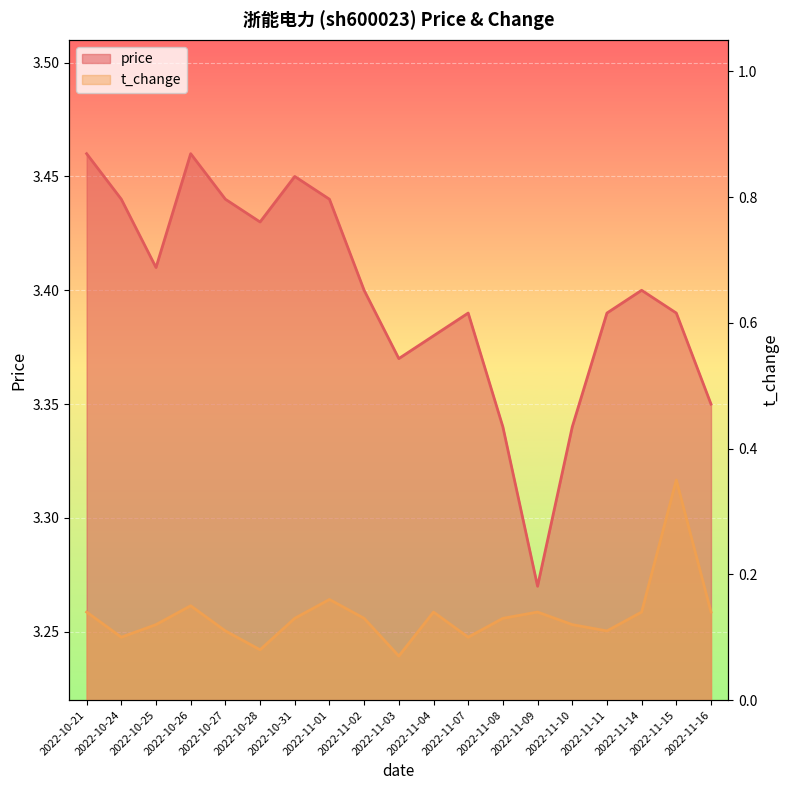

At which label does price reach its minimum?

2022-11-09